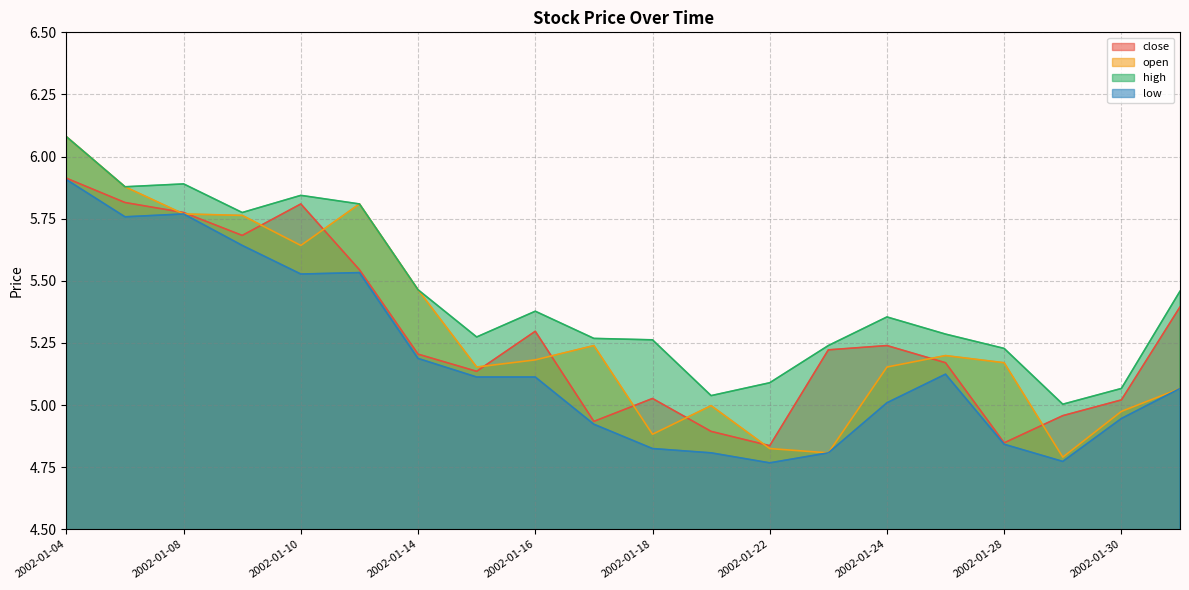

How many data points in close are above 5?

15